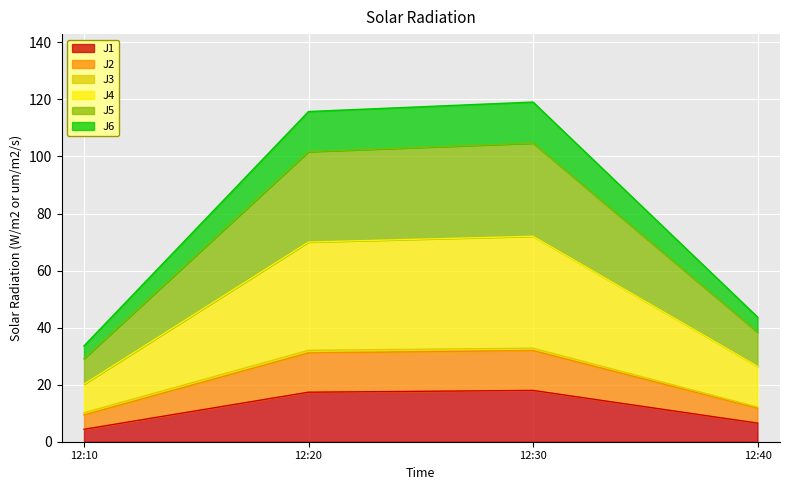

True or false: J1 has a value of 18.0 at 12:30.

True